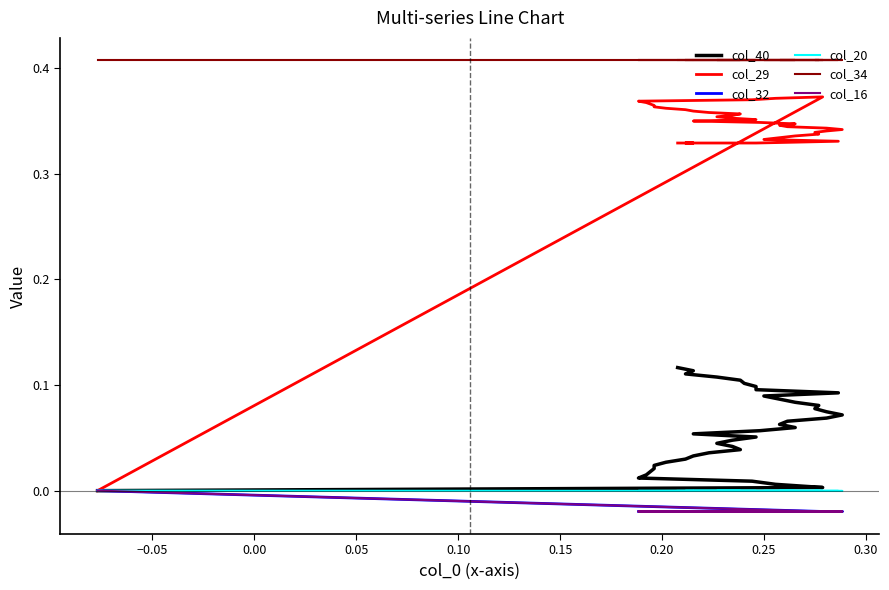

Which series has the widest spread of values?

col_29